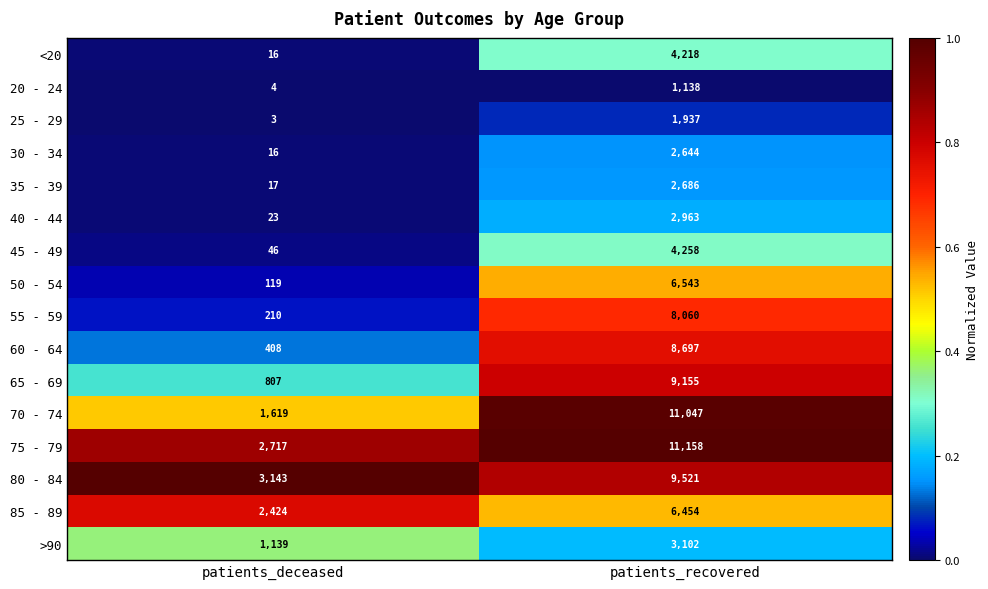

Which series has the largest total across all categories?

75 - 79